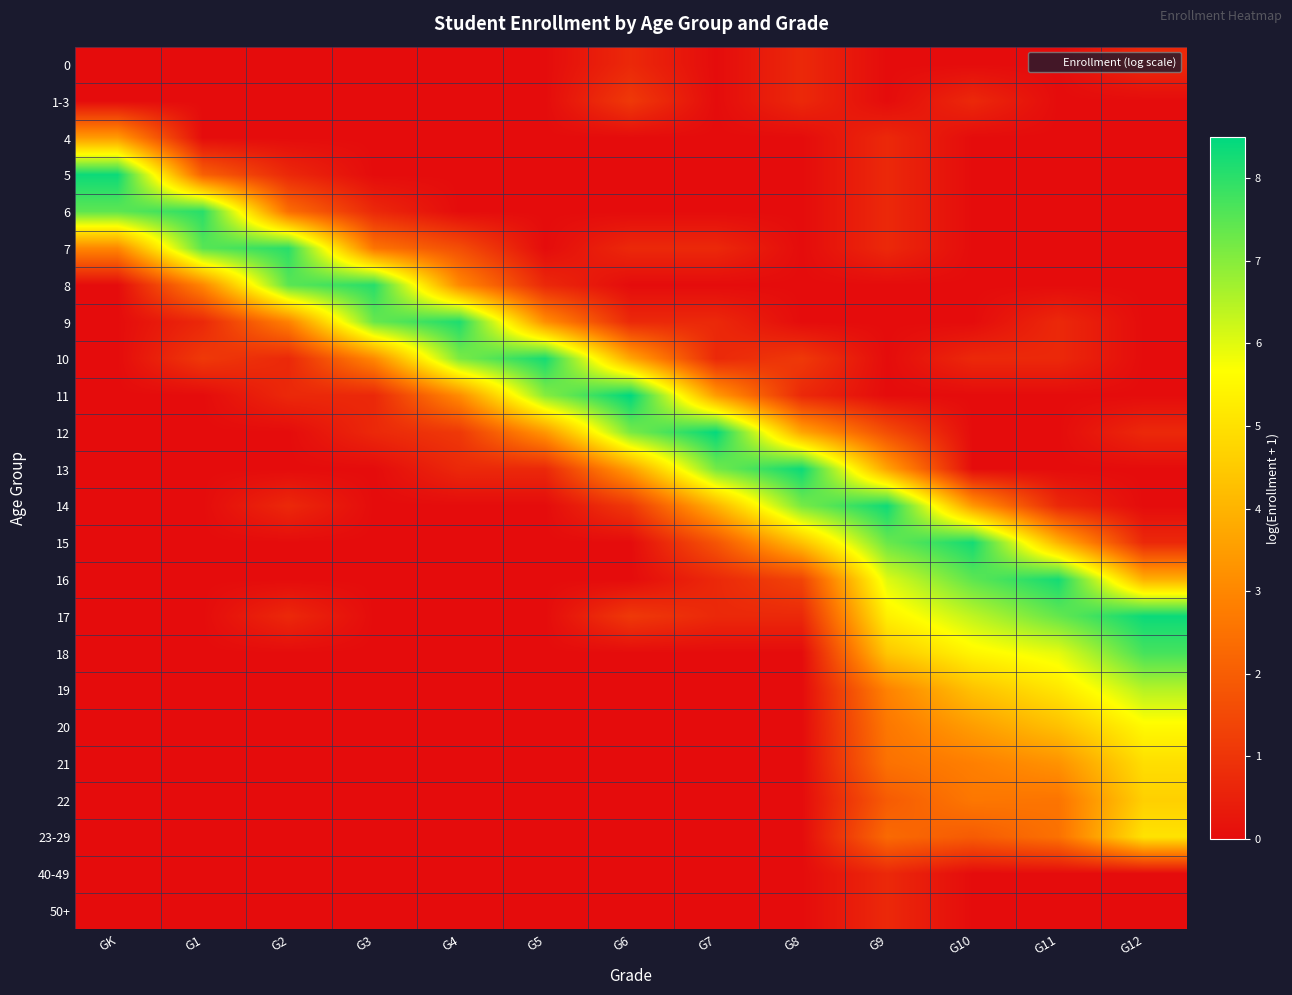

At which category does the chart reach its peak across all series?

G6